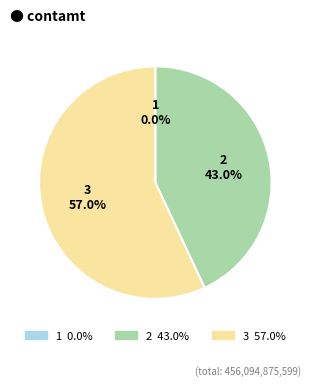

What is the largest slice in the pie chart?

3